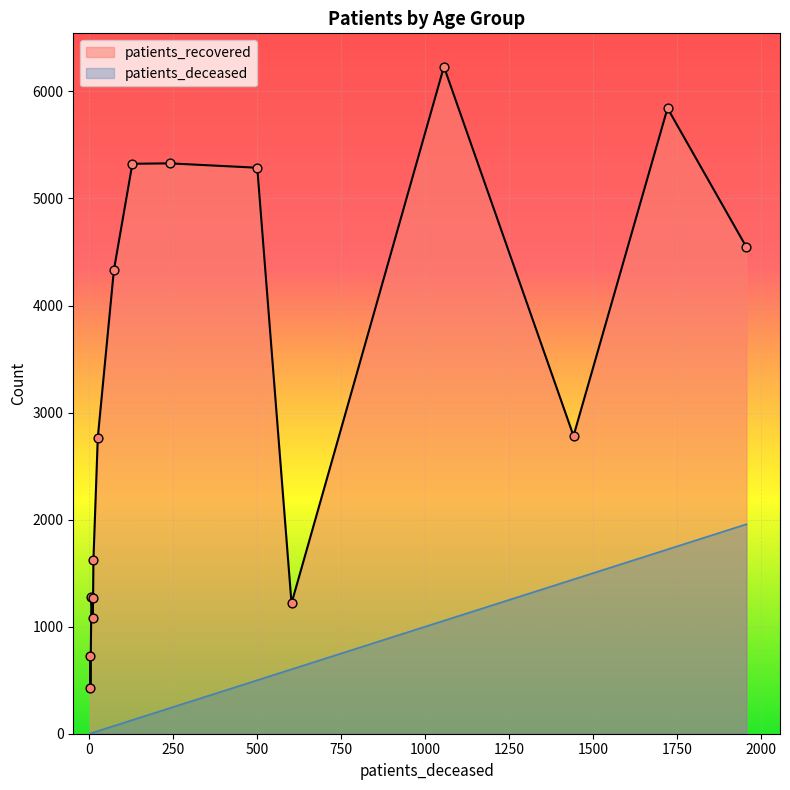

Which series has the largest total across all categories?

patients_recovered